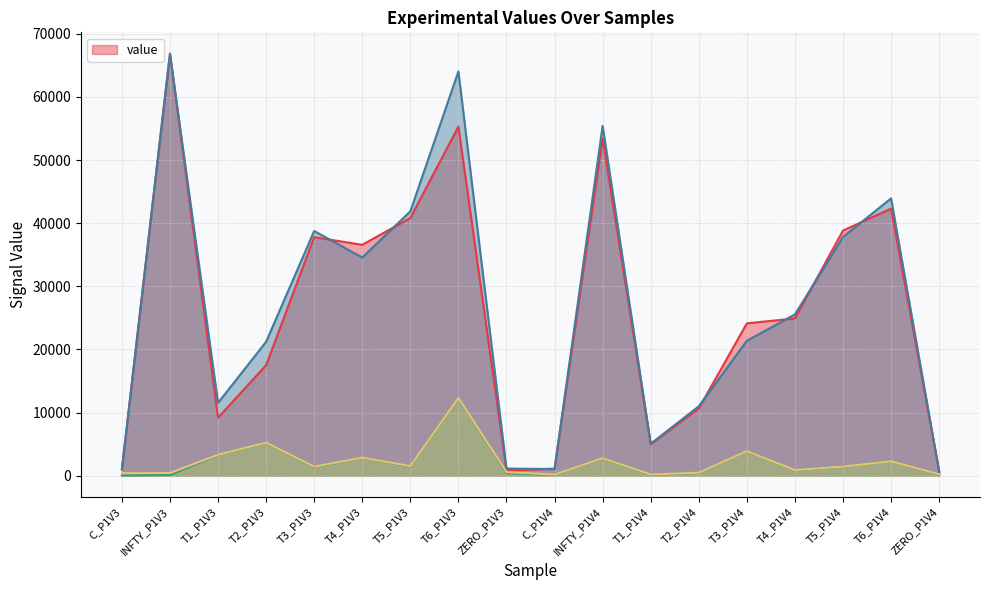

What is the label of the 15th point from the right?

T2_P1V3